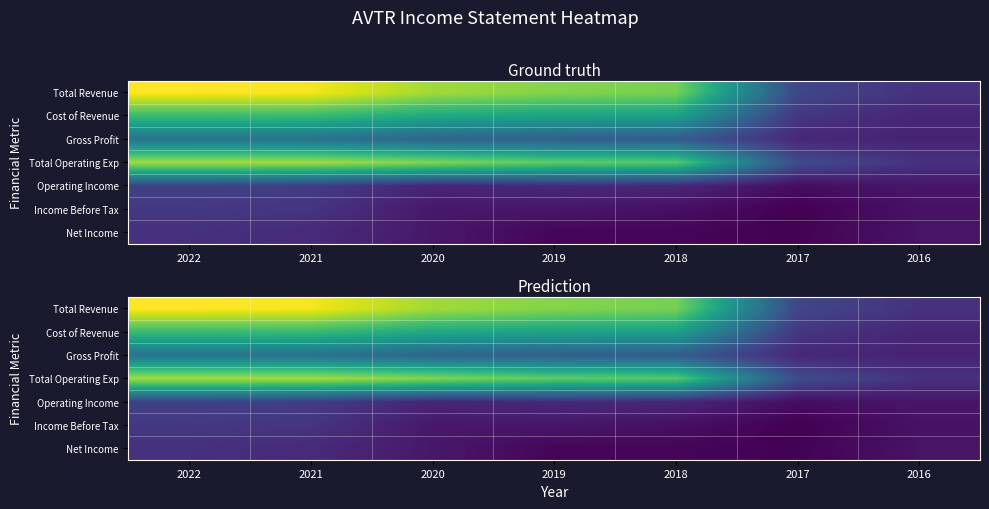

At which label does Total Revenue first exceed 6040300?

2022